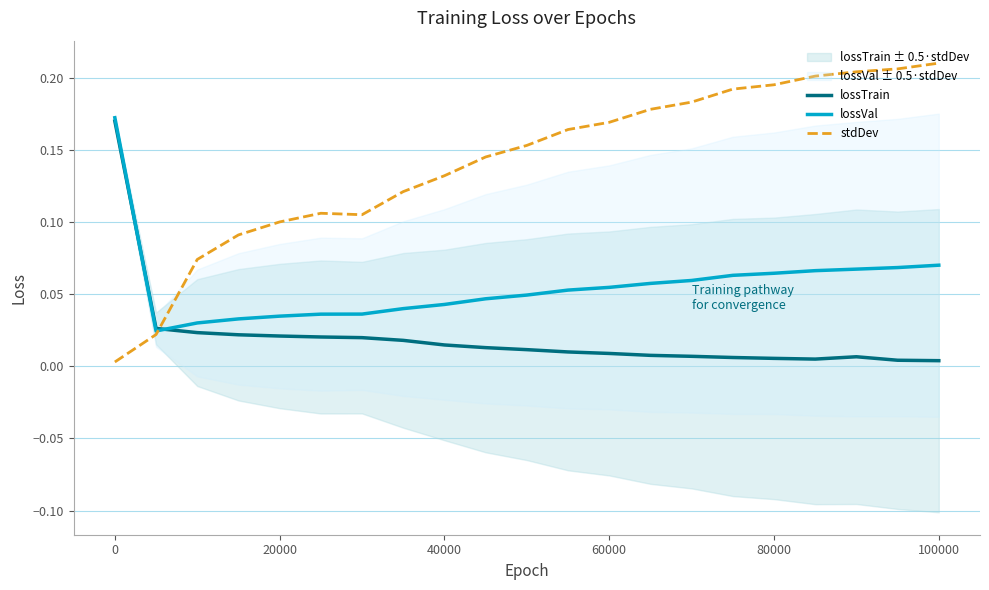

Rank the series by their average value, from highest to lowest.

stdDev, lossVal, lossTrain